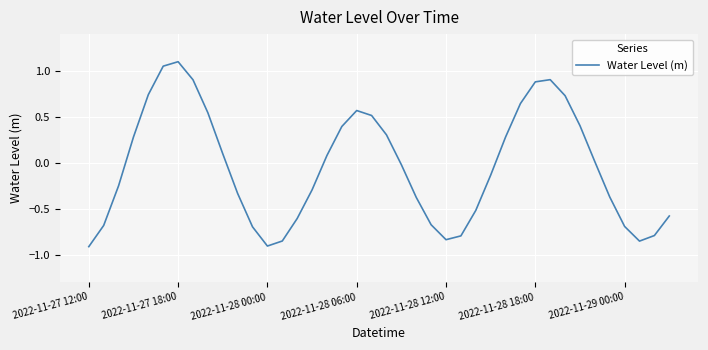

What is the difference between the maximum and minimum values?

2.0